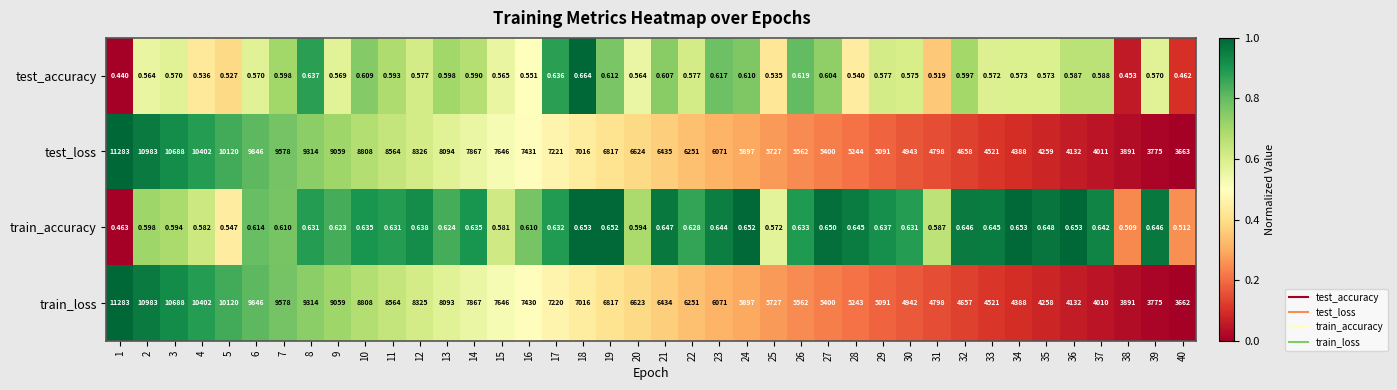

Is the value of test_loss at 10 greater than the value of test_accuracy at 30?

Yes